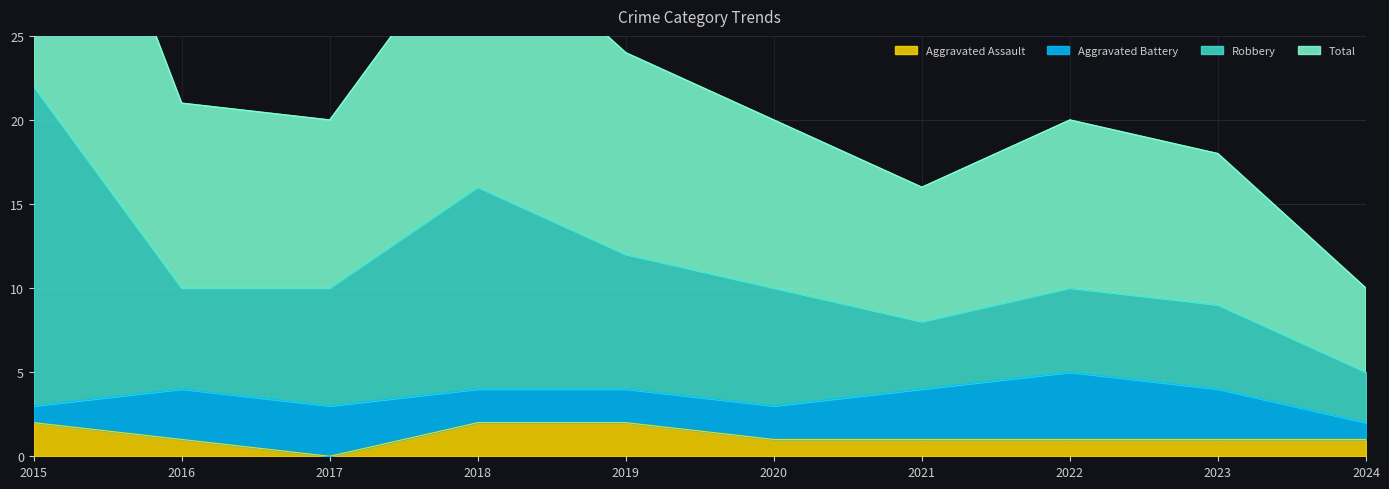

At which category does the chart reach its peak across all series?

2015